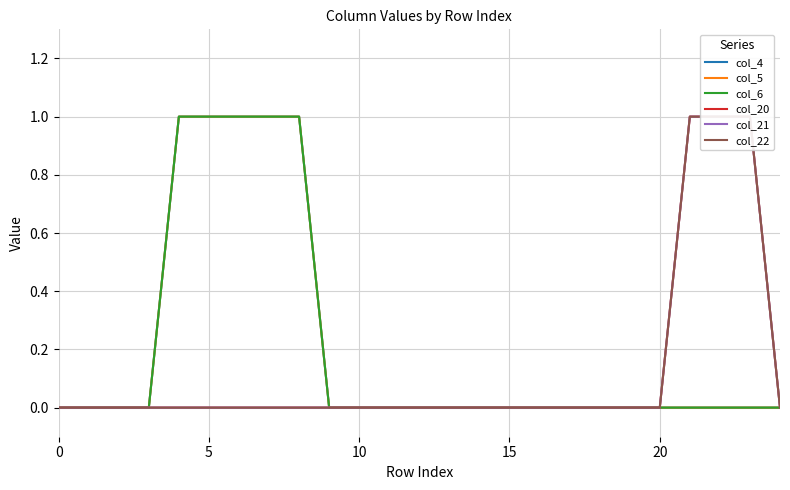

True or false: col_4 and col_5 intersect in this chart.

False